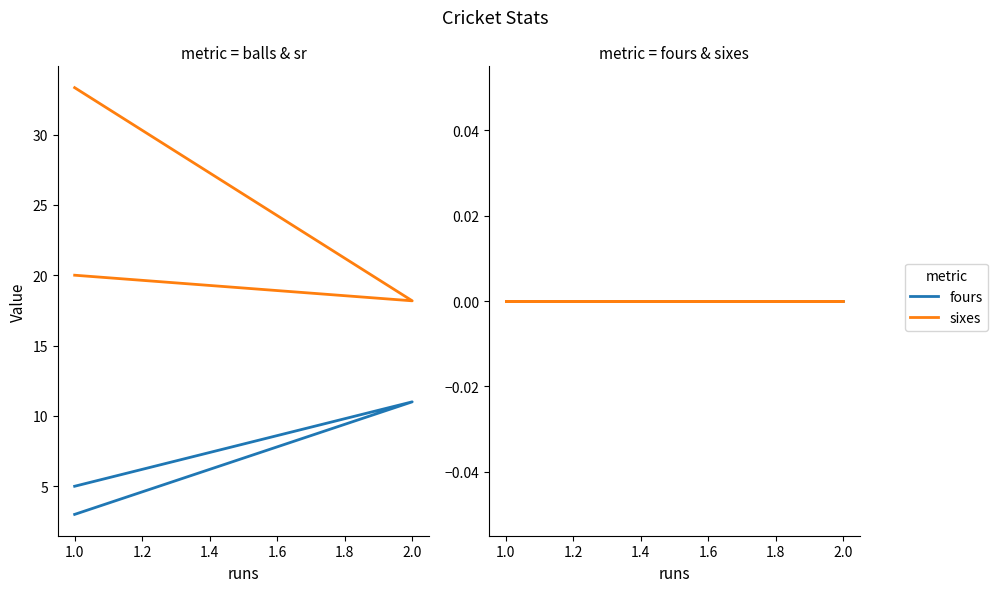

Reading left to right, list all the values displayed in this chart.

balls: 5.0	11.0	3.0
sr: 20.0	18.2	33.3
fours: 0.0	0.0	0.0
sixes: 0.0	0.0	0.0